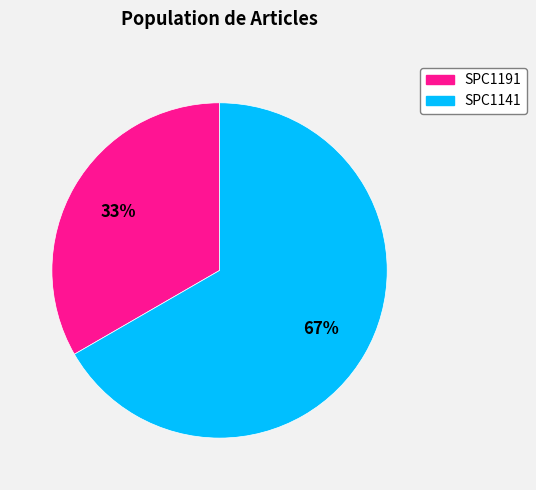

Count the number of slices in the pie.

2